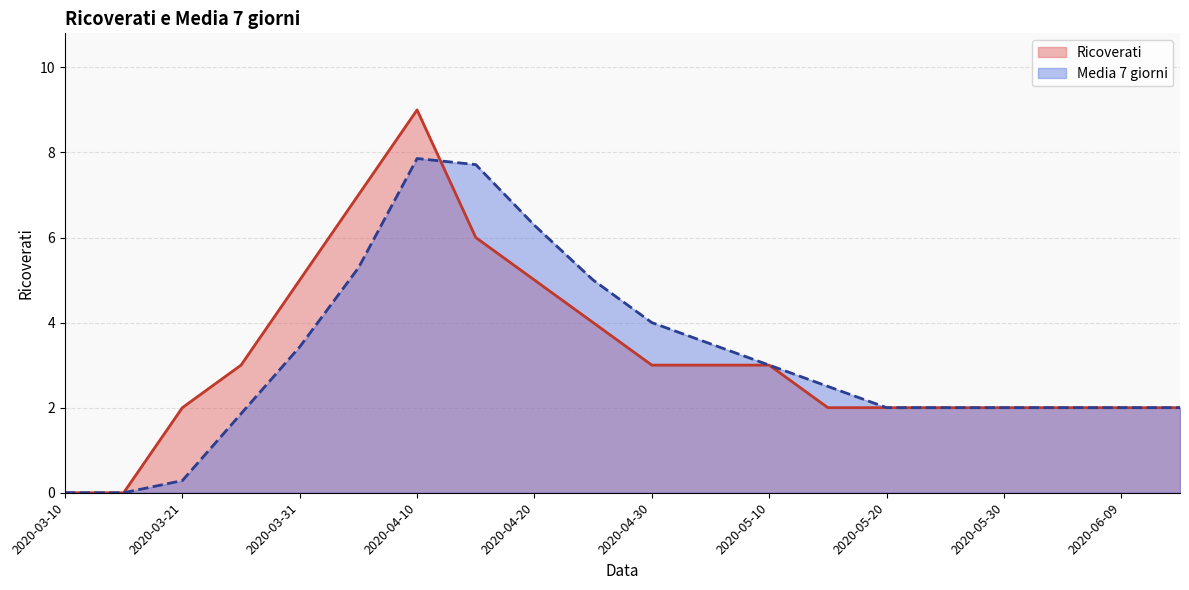

What is the average value of the Ricoverati series?

3.2